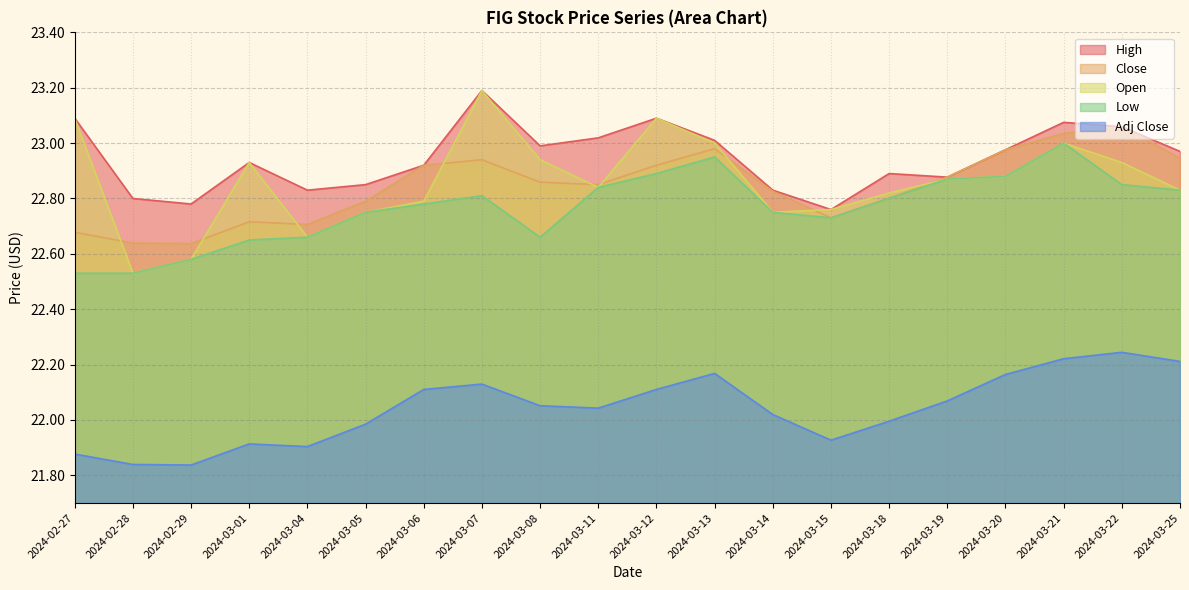

At which label is Open closest to 22?

2024-02-28